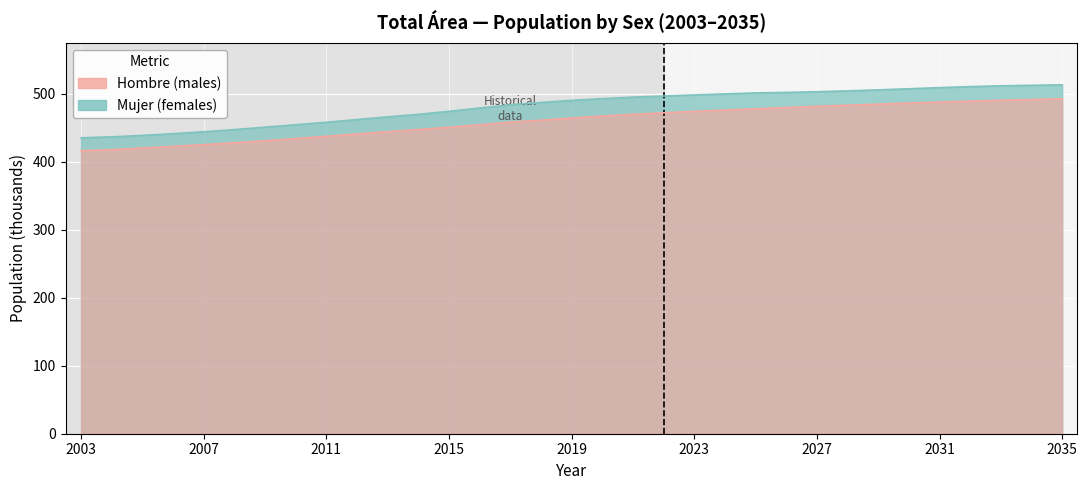

List the series in order of their peak value, lowest first.

Hombre, Mujer